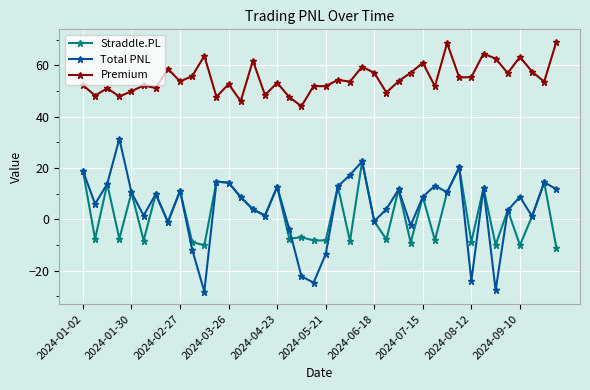

What is the smallest value displayed?

-28.2